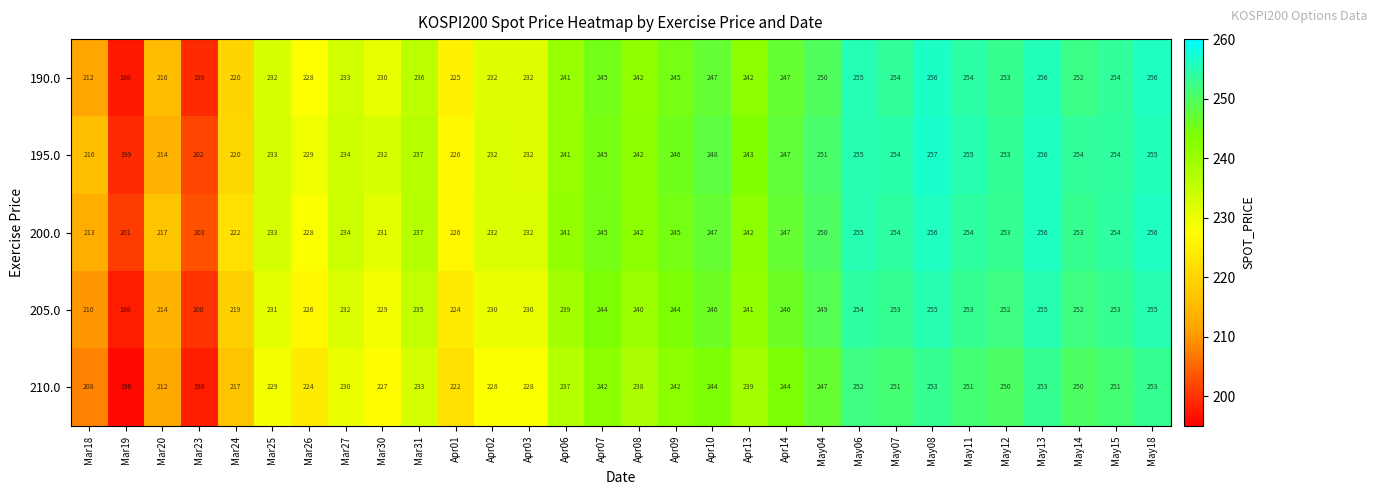

What is the difference between the maximum and minimum values in the 190.0 series?

58